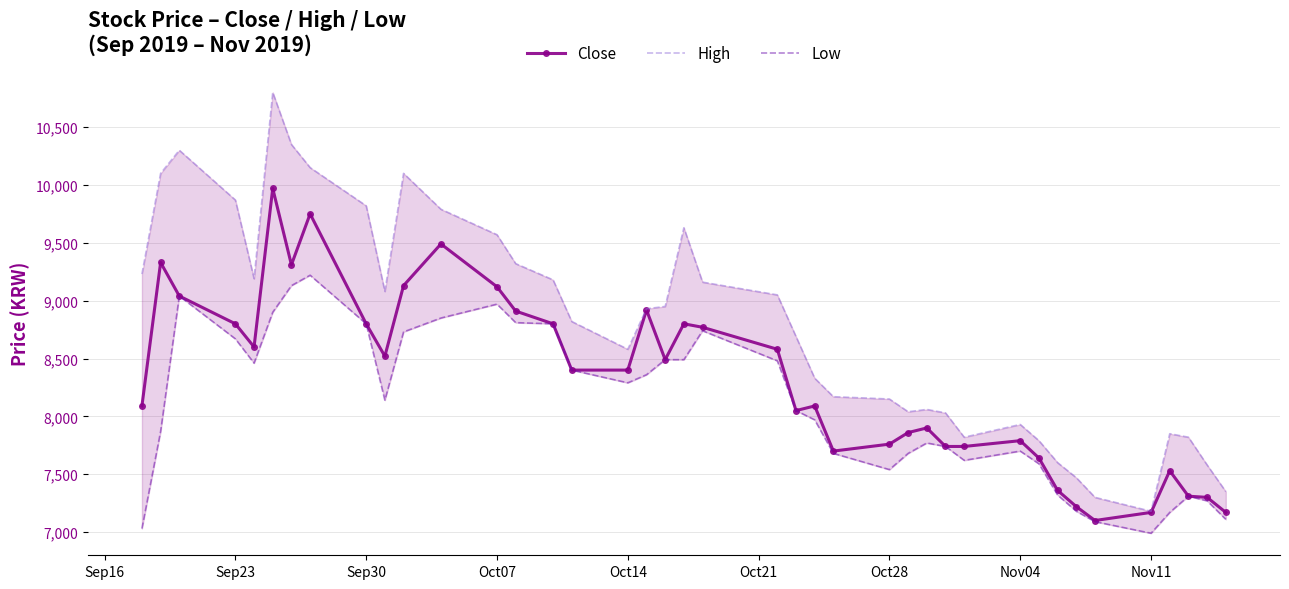

How many categories are shown in the chart?

40